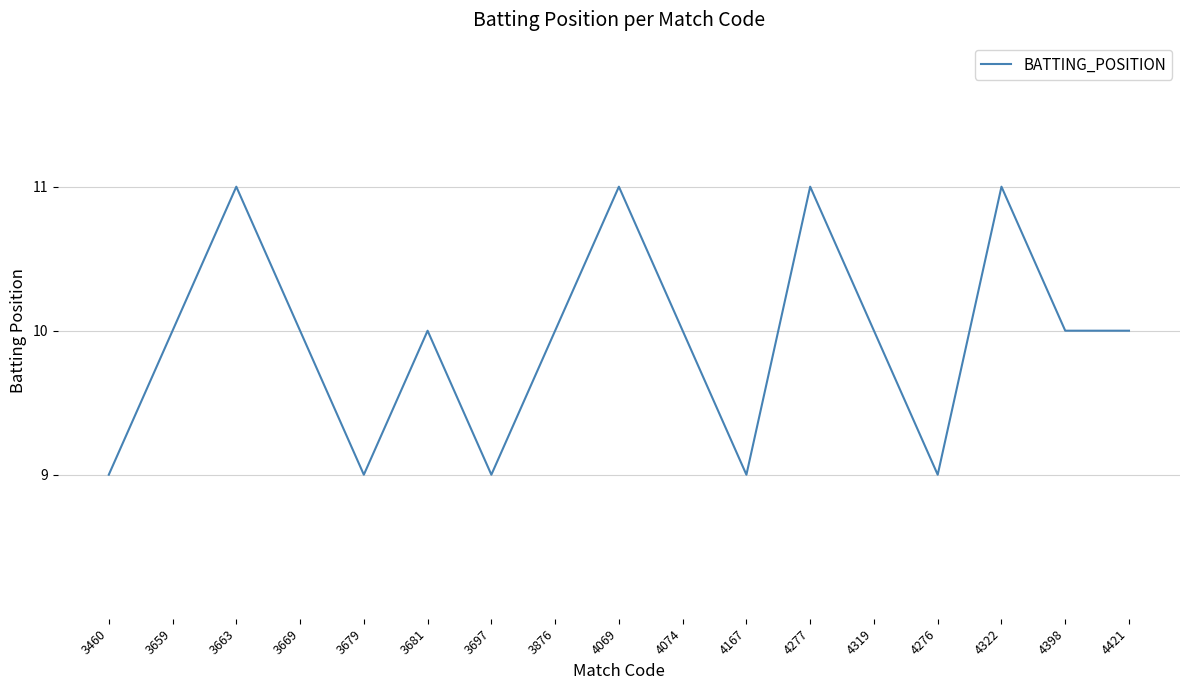

What is the average value?

10